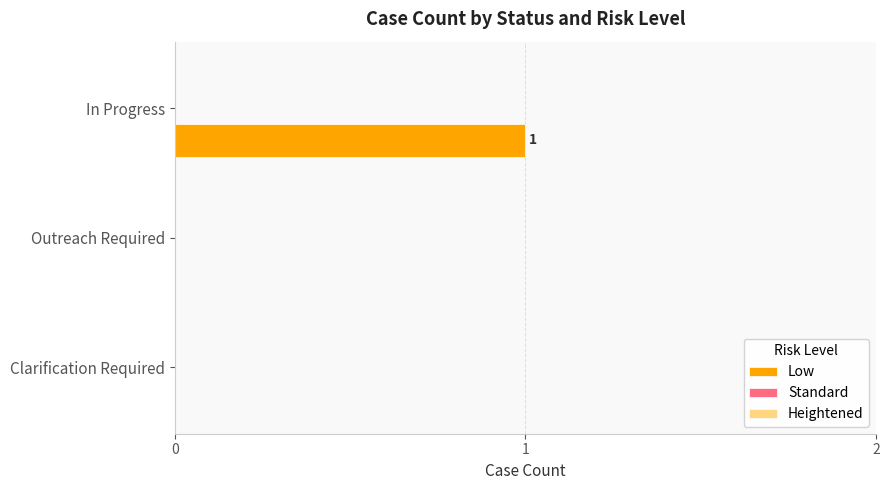

The value at Clarification Required is 1. True or false?

False